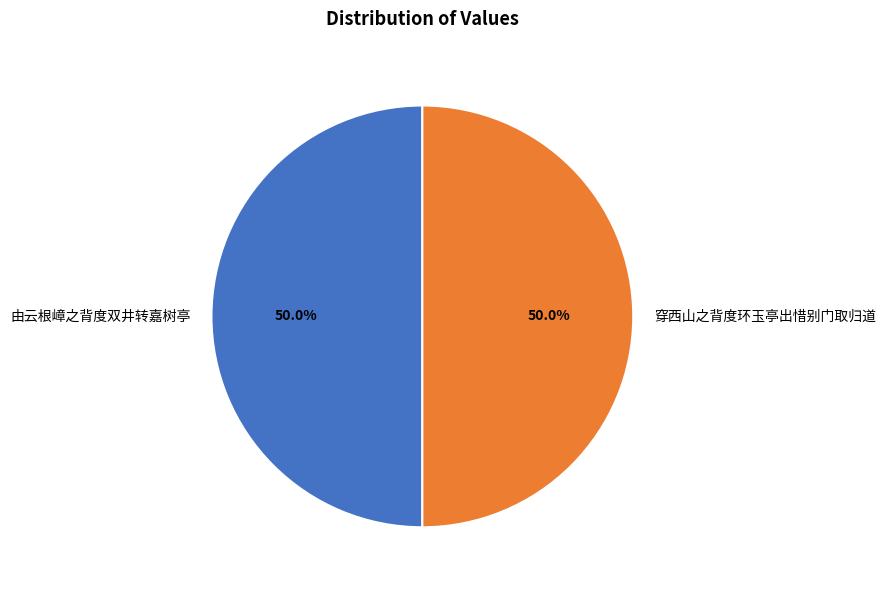

True or false: 穿西山之背度环玉亭出惜别门取归道 accounts for 50% of the total.

True